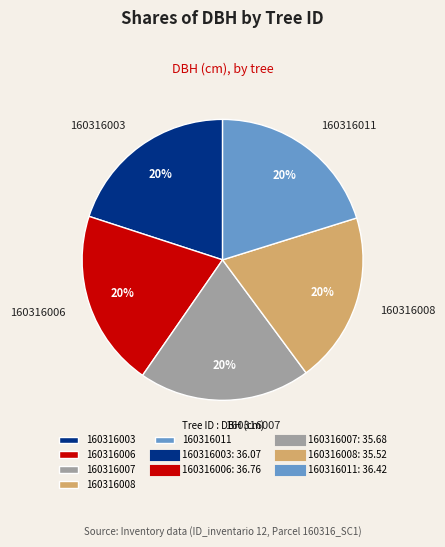

To the nearest percent, what portion does 160316007 represent?

20%